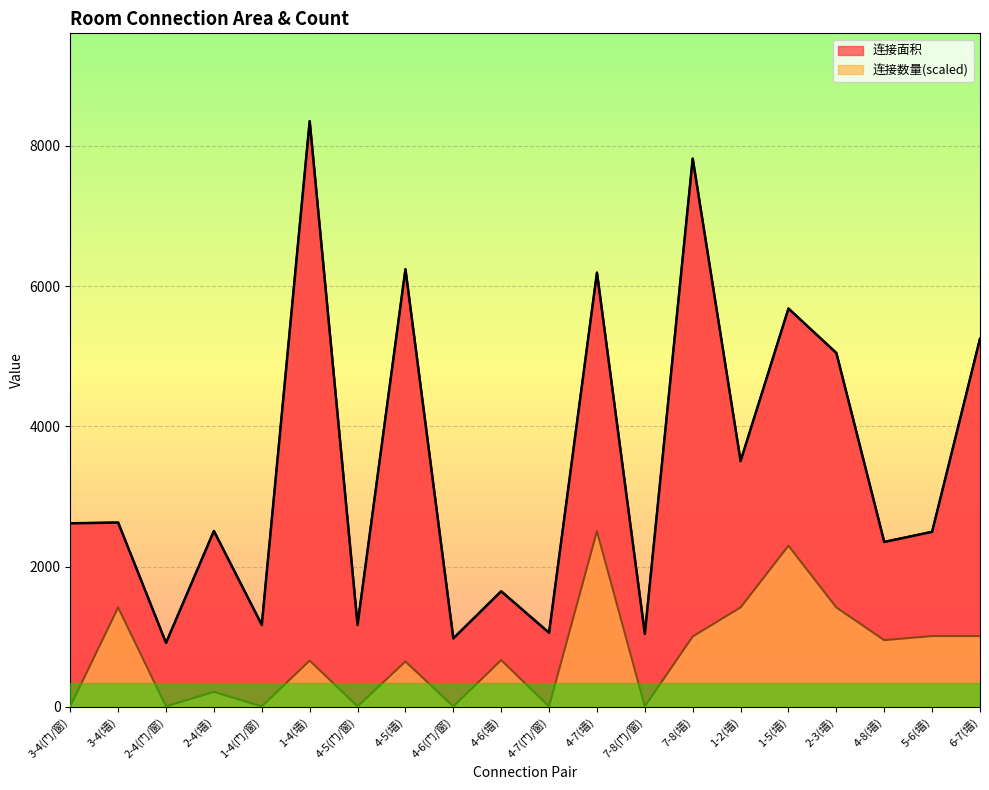

What is the maximum value for 连接数量?

2505.6